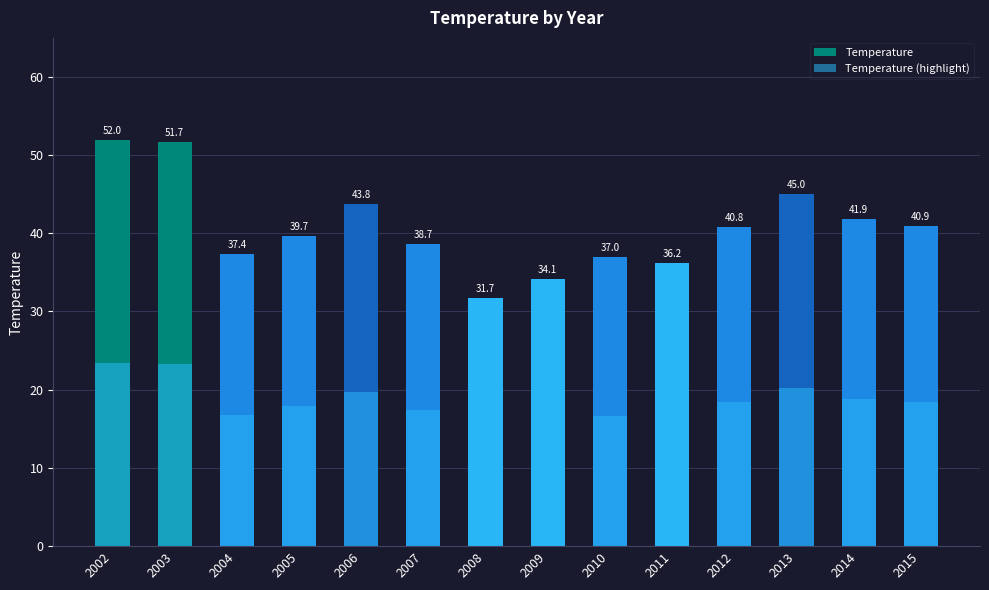

The value of Temperature (highlight) at 2014 is 18.8. True or false?

True